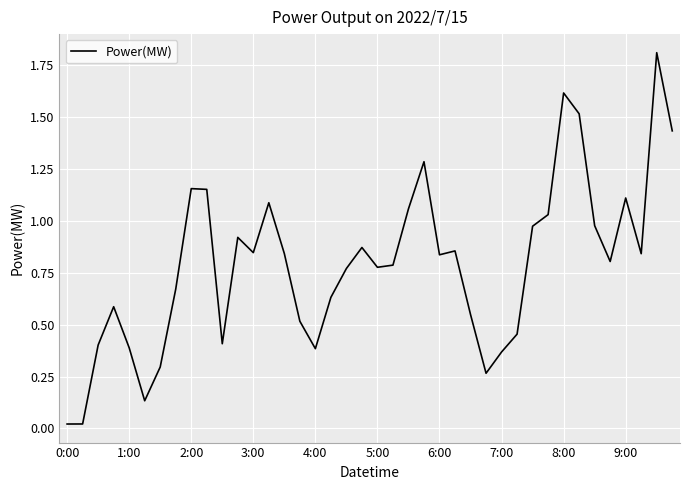

What is the maximum value shown in the chart?

1.8